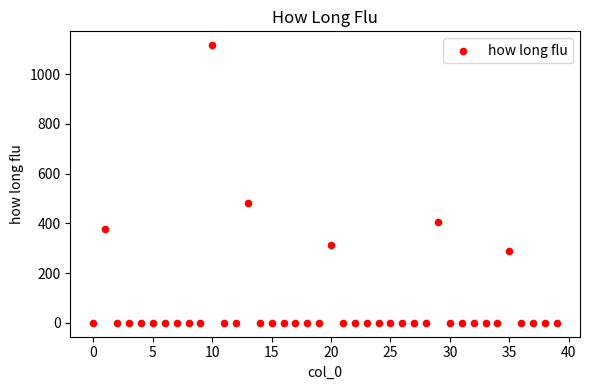

What Y value in the scatter plot is closest to 558?

481.8